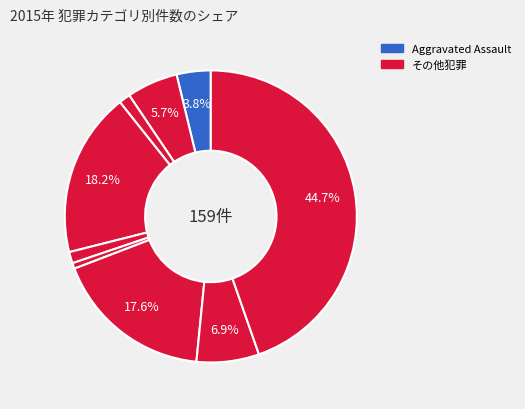

Count the number of slices in the pie.

9